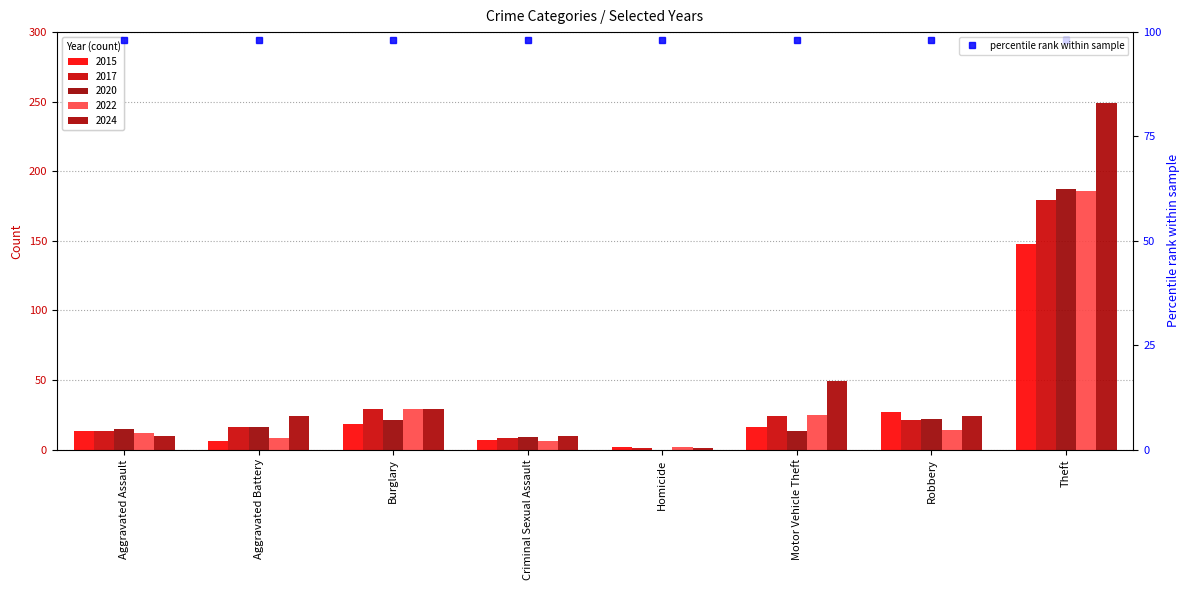

Which series has the largest total across all categories?

2024